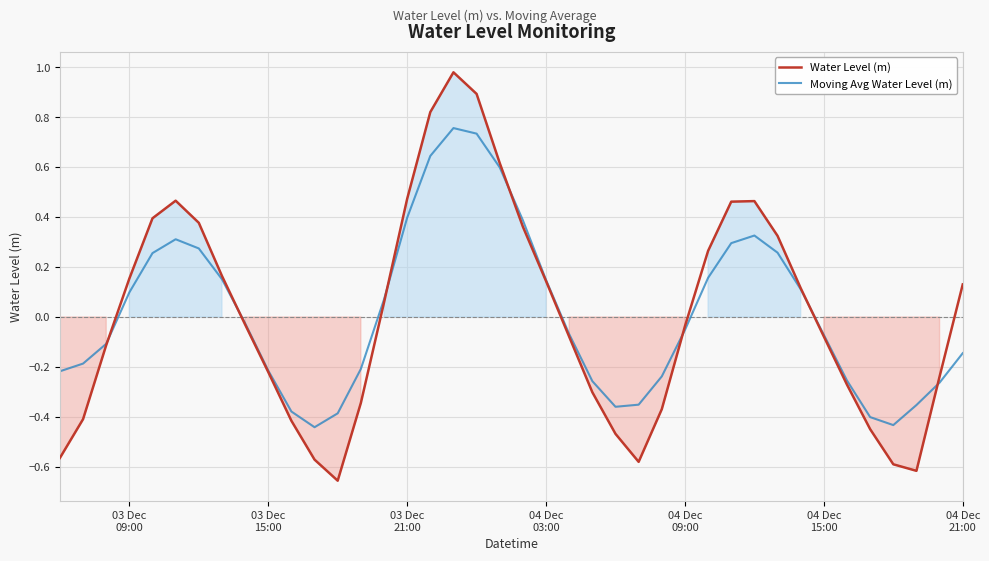

Is it true that Moving Avg Water Level (m) equals -0.2 at 03 Dec
15:00?

True